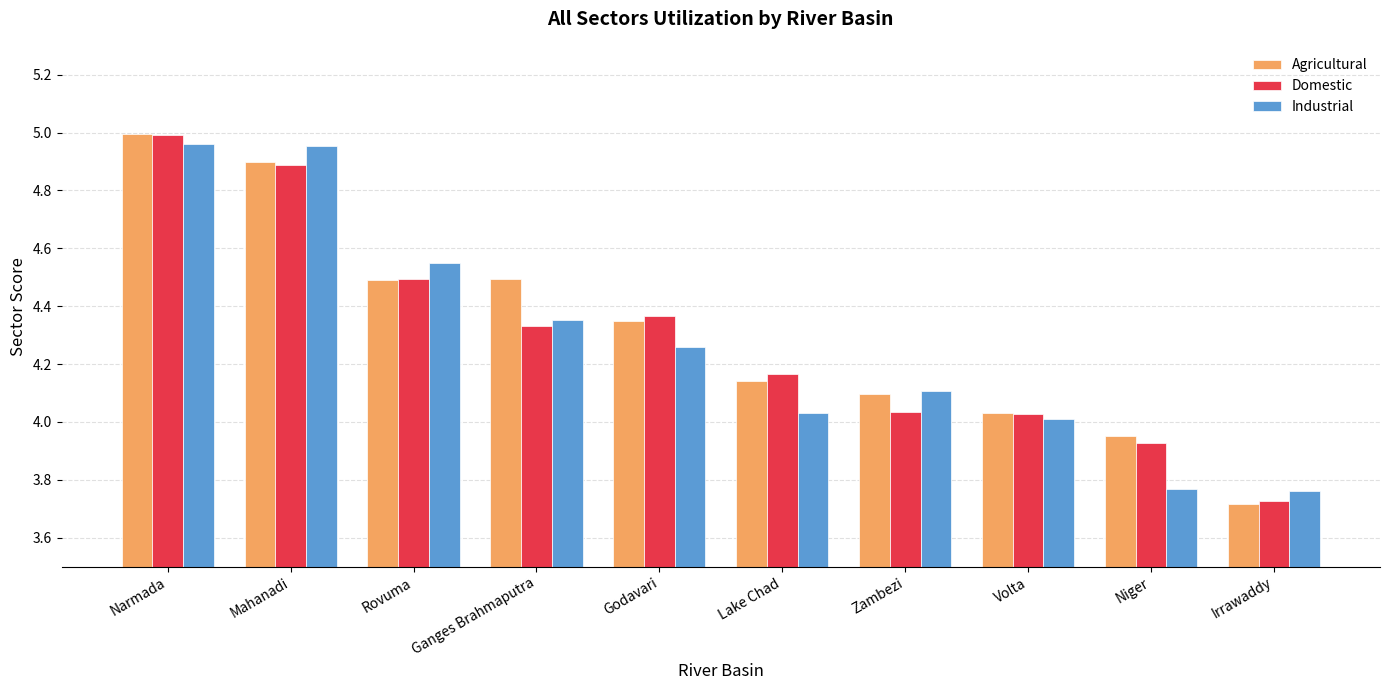

What are all the series names shown in the legend?

Agricultural, Domestic, Industrial